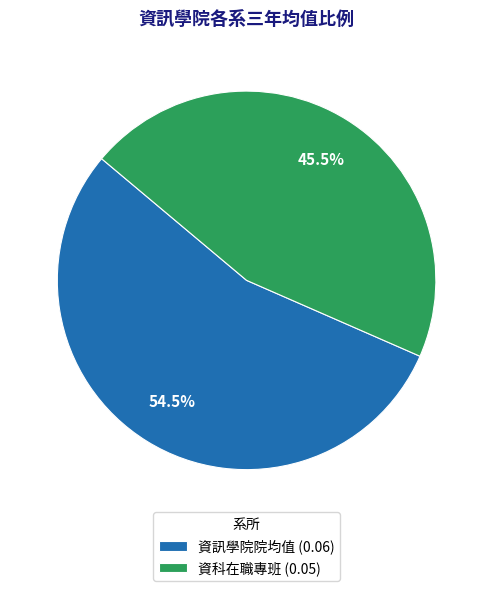

Count the number of slices in the pie.

2